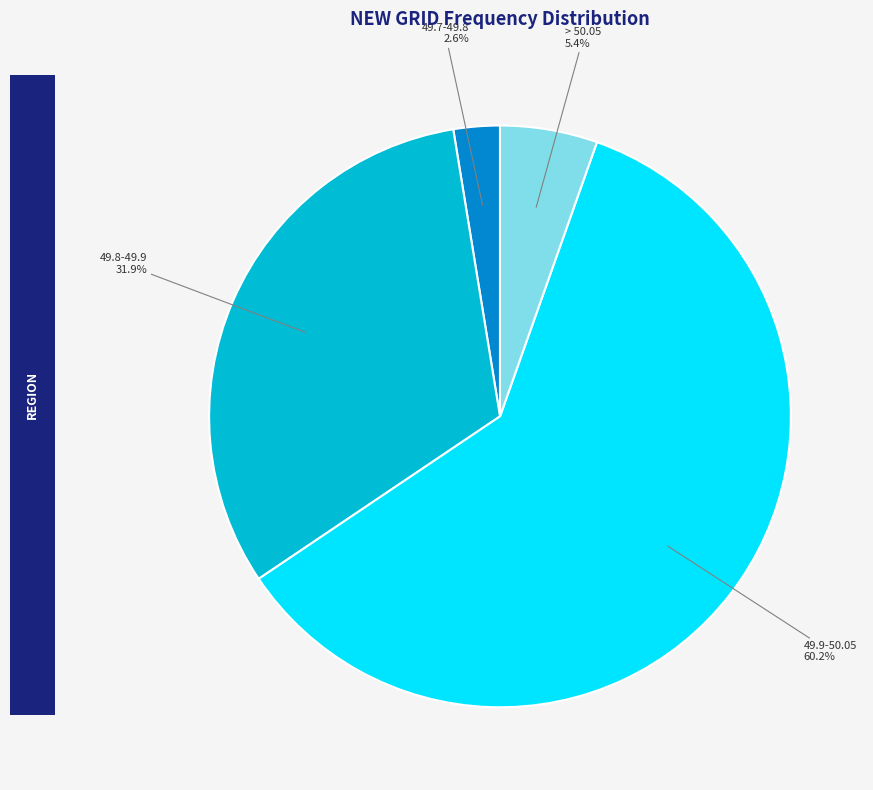

Is there any slice that represents more than half of the pie?

Yes